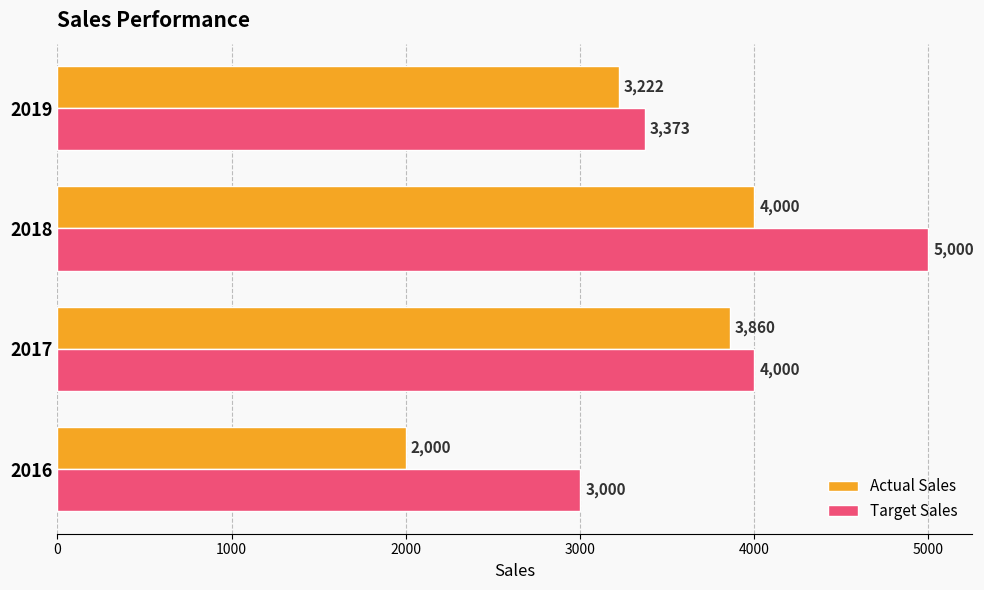

Is it true that Target Sales equals 1549 at 2018?

False